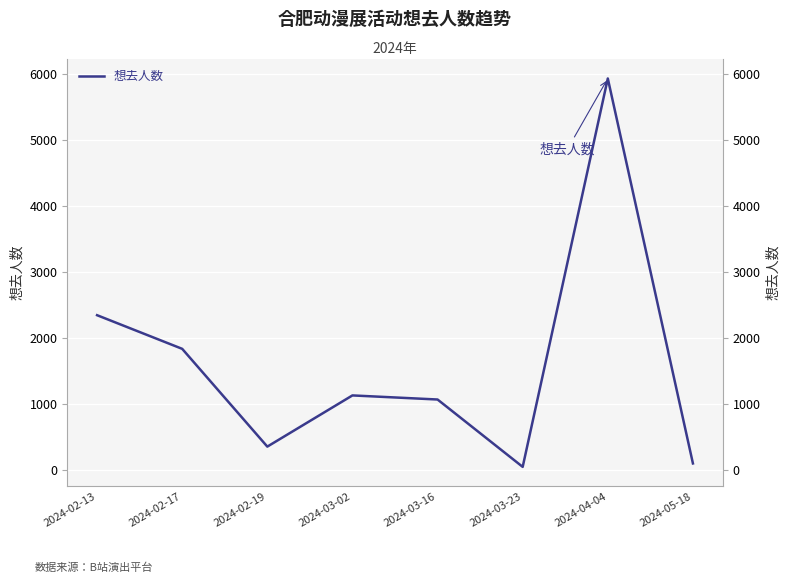

At which category does the chart reach its peak across all series?

2024-04-04